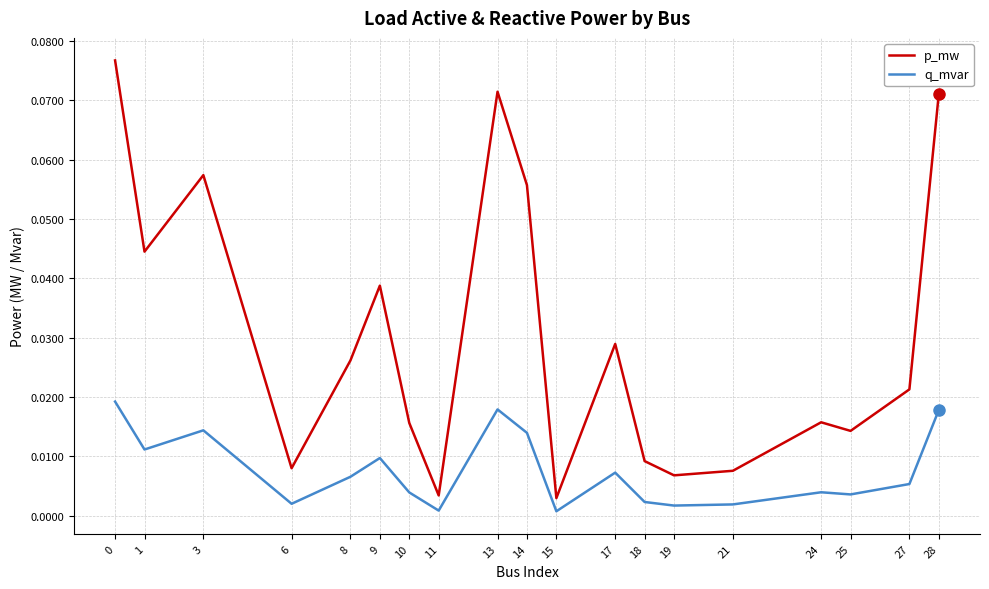

Is it true that p_mw equals 0.0 at 14?

False